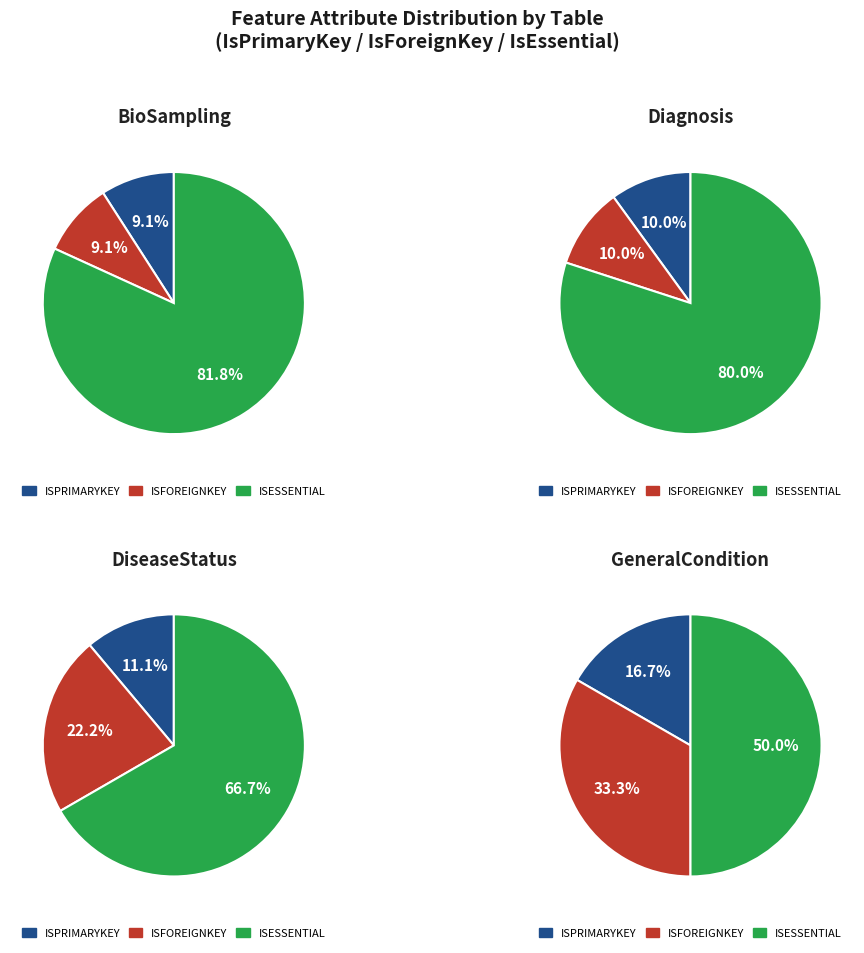

To the nearest percent, what percentage of the pie is 1?

22%